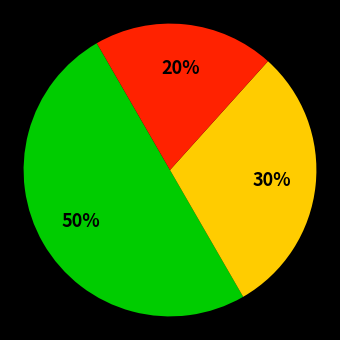

To the nearest percent, what is the difference between the largest and smallest slice percentages?

30%